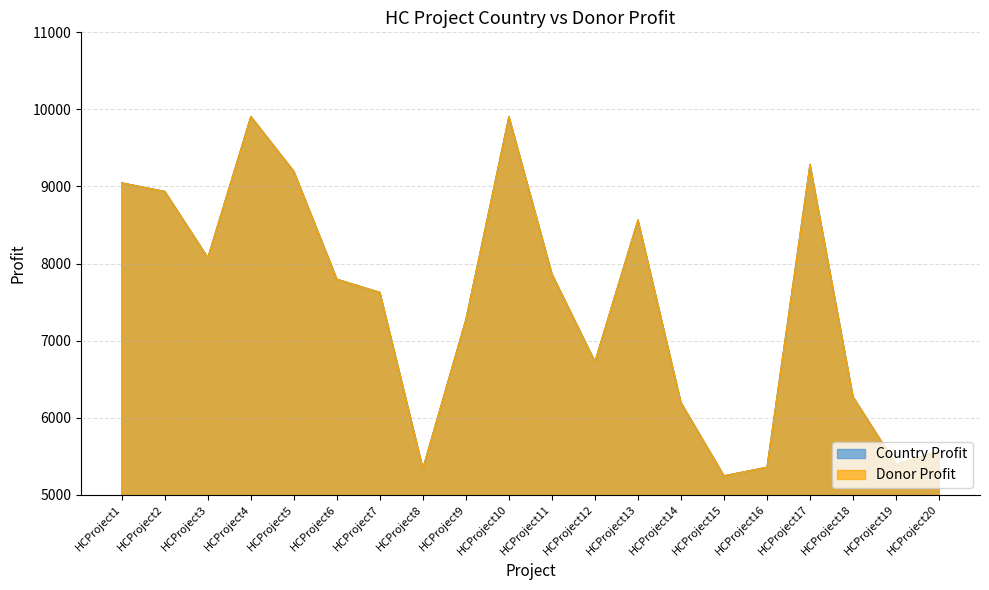

True or false: CountryProfit and DonorProfit intersect in this chart.

False